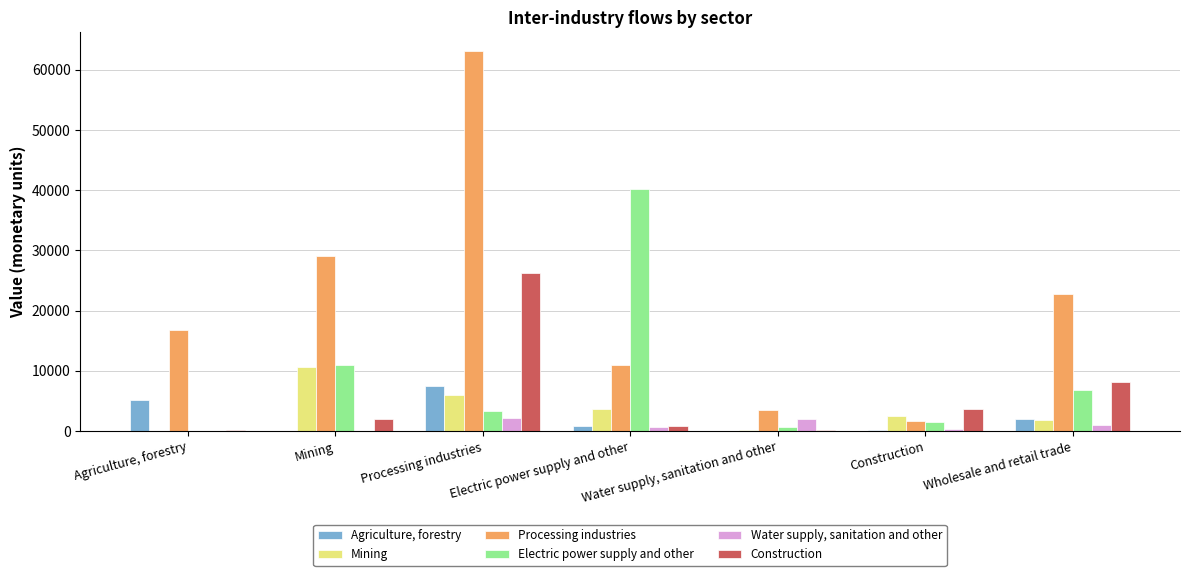

True or false: Mining has a value of 1876.0 at Wholesale and retail trade.

True